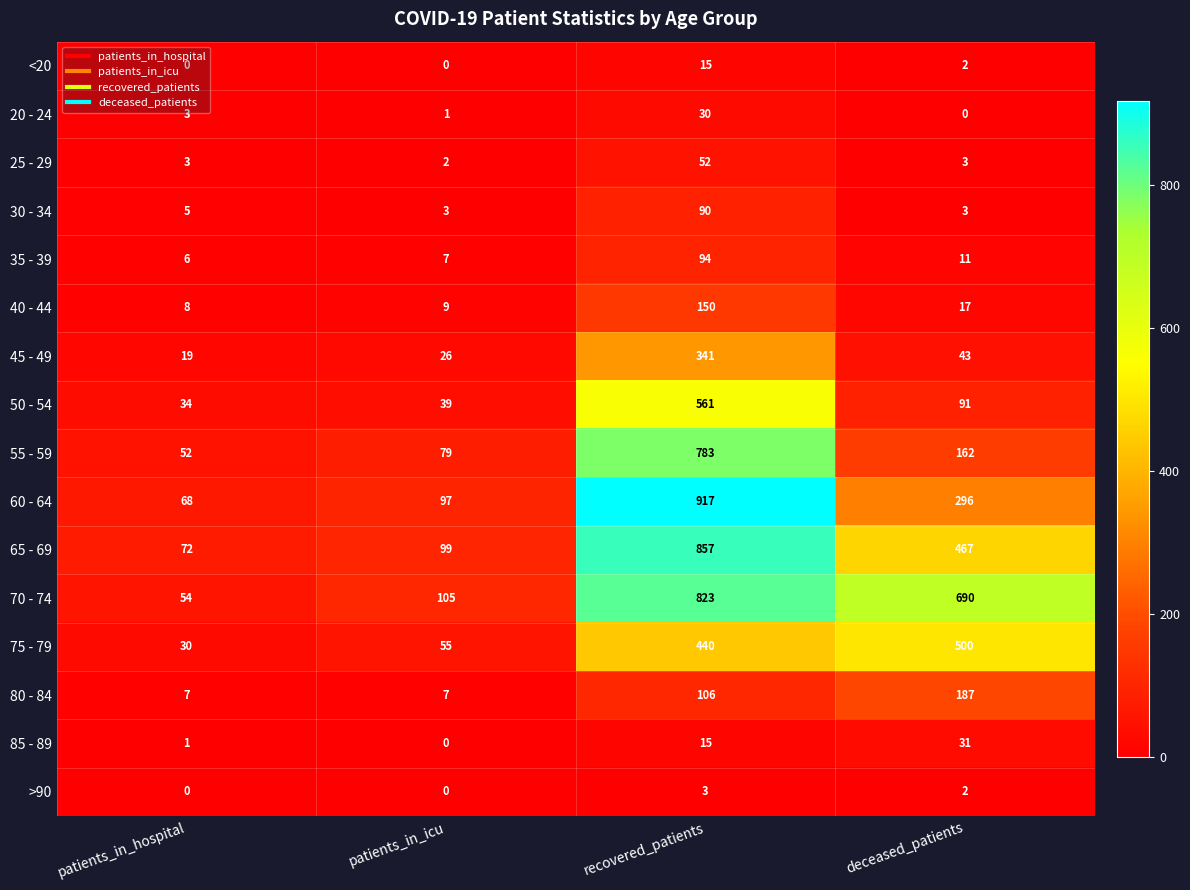

List the series in order of their peak value, highest first.

60 - 64, 65 - 69, 70 - 74, 55 - 59, 50 - 54, 75 - 79, 45 - 49, 80 - 84, 40 - 44, 35 - 39, 30 - 34, 25 - 29, 85 - 89, 20 - 24, <20, >90